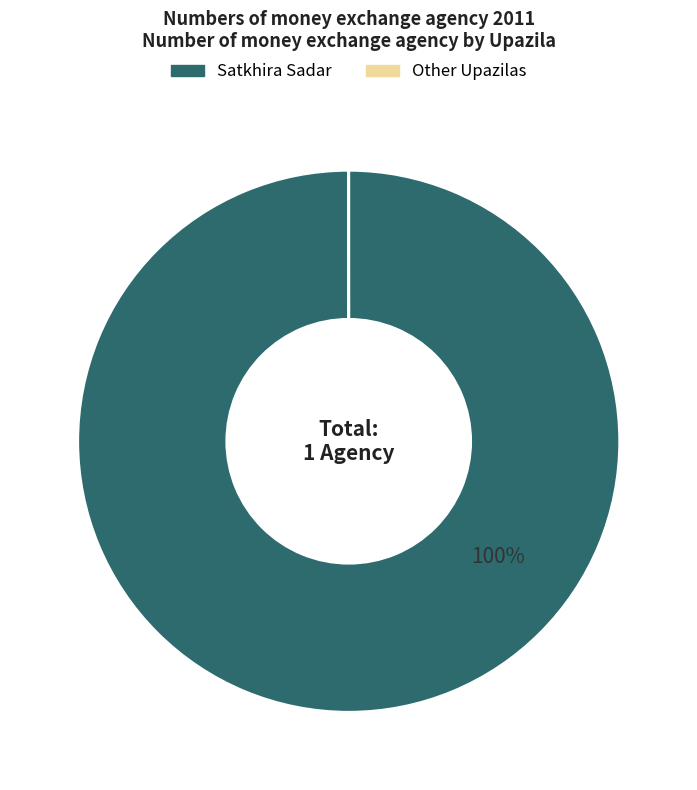

To the nearest percent, what is the difference between the largest and smallest slice percentages?

100%